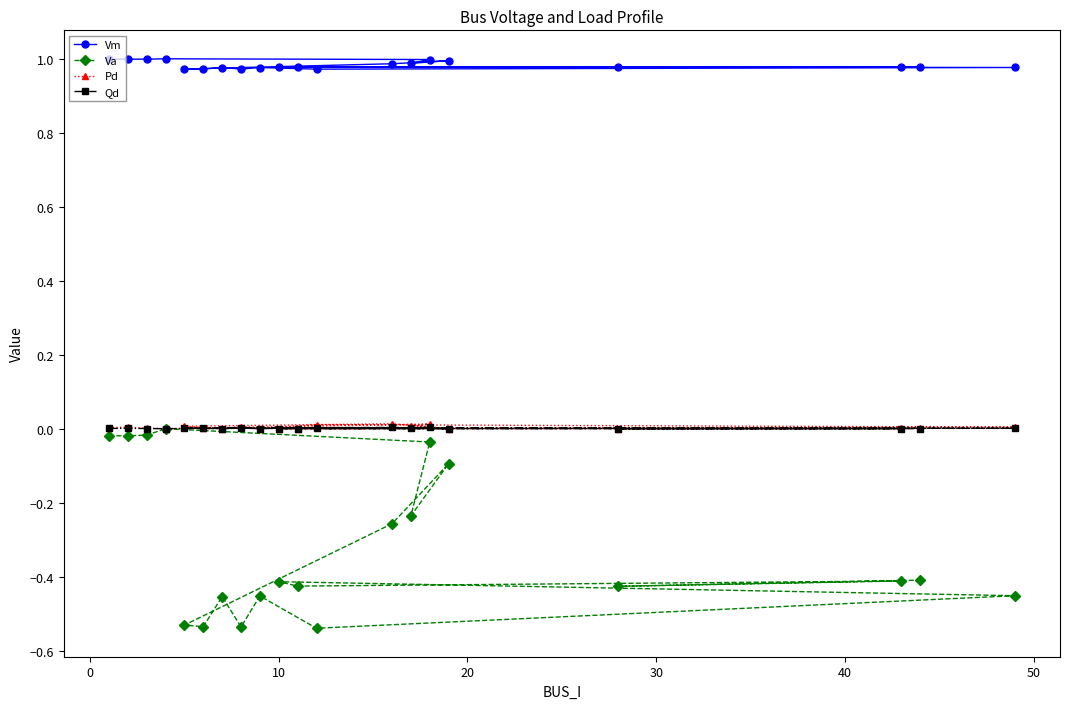

Which series has the largest total across all categories?

Vm